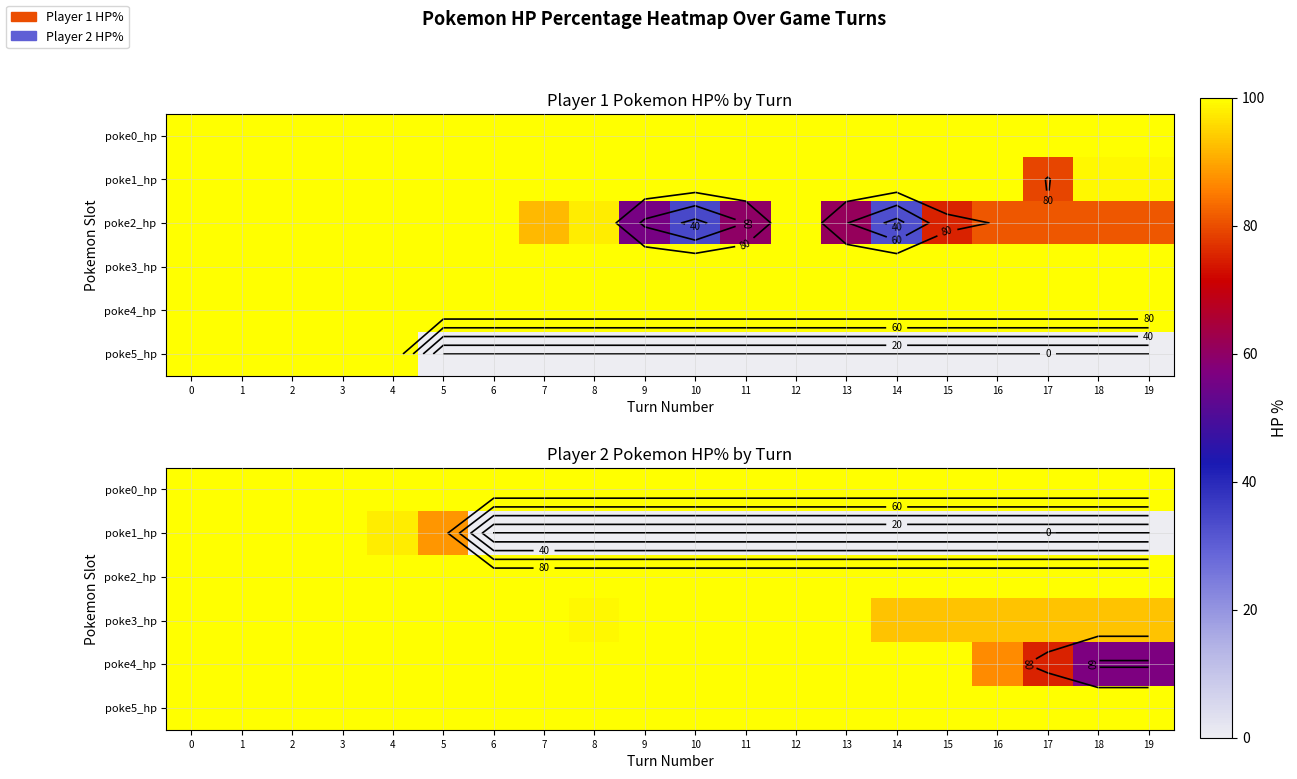

How many values in the poke1_hp series exceed 0?

6